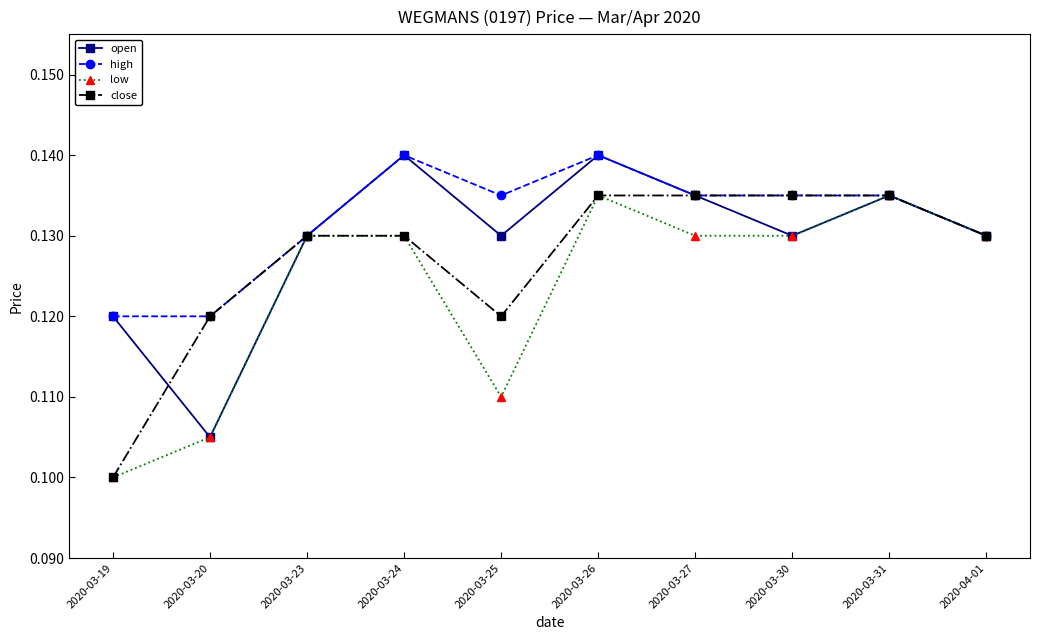

Count the open values in the range 0 to 1.

10